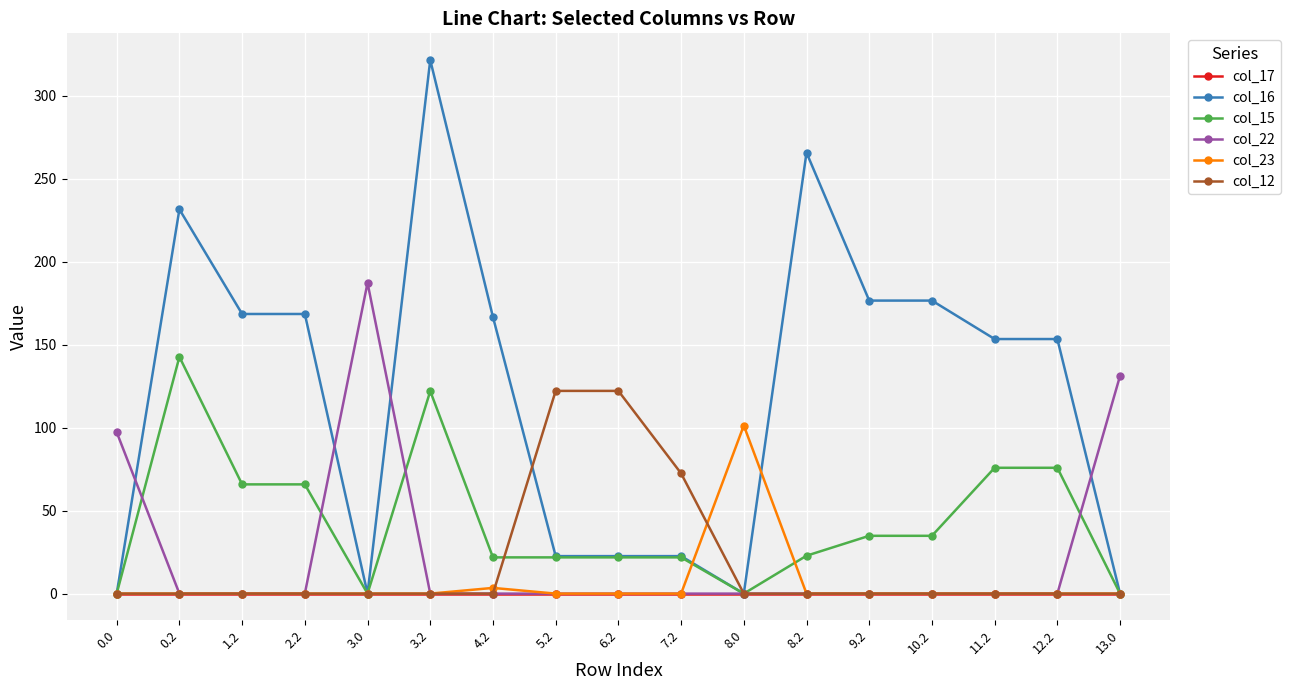

What is the average value of the col_15 series?

42.8